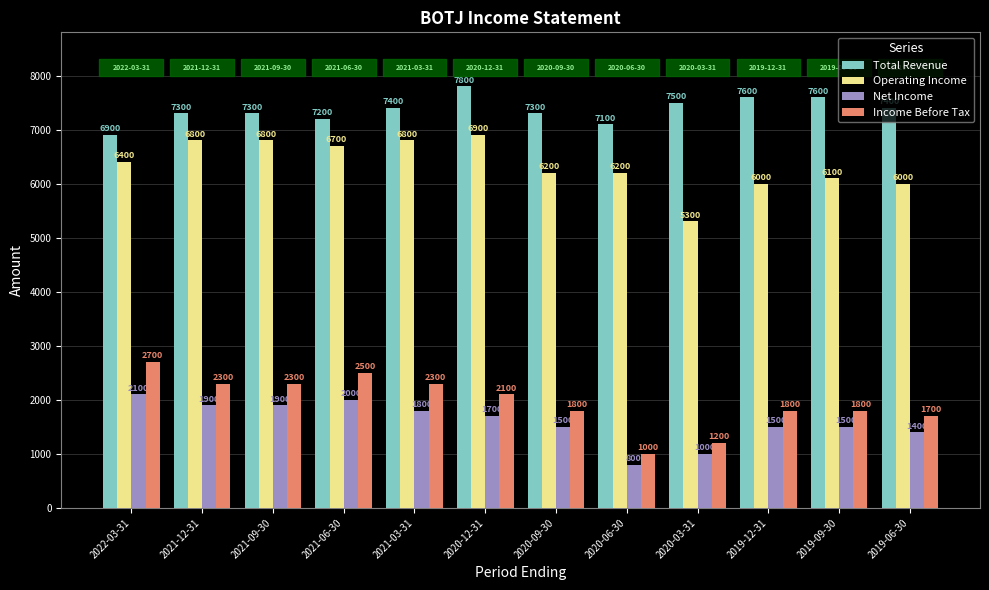

What is the spread (max minus min) of values at 2019-06-30?

6000